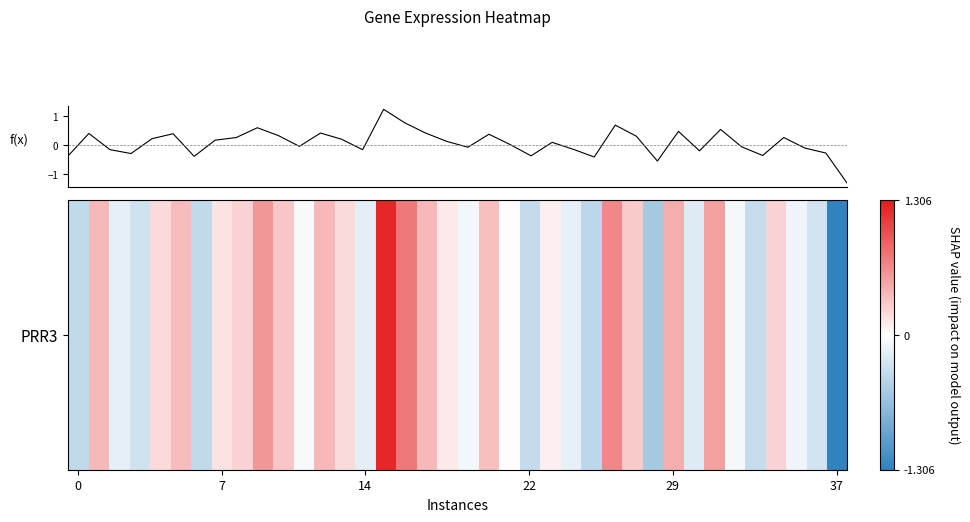

Reading right to left, extract all data points from this chart.

-1.3	-0.3	-0.1	0.3	-0.4	-0.1	0.5	-0.2	0.5	-0.6	0.3	0.7	-0.4	-0.1	0.1	-0.4	0.0	0.4	-0.1	0.1	0.4	0.8	1.2	-0.2	0.2	0.4	-0.1	0.3	0.6	0.3	0.2	-0.4	0.4	0.2	-0.3	-0.2	0.4	-0.4